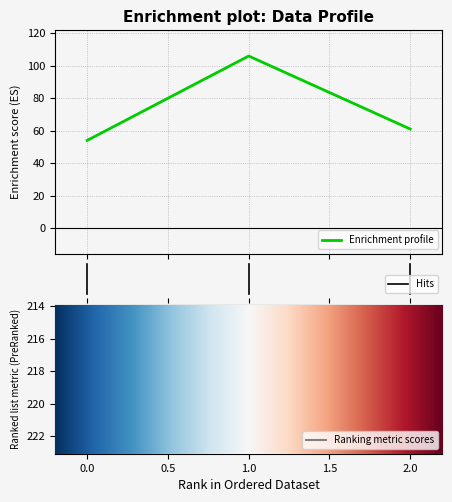

What is the difference between the maximum and minimum values?

52